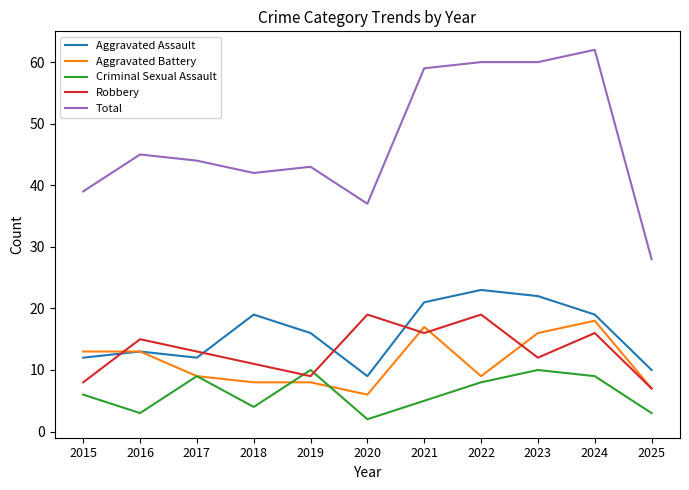

Between 2017 and 2025, which series saw the biggest shift?

Total